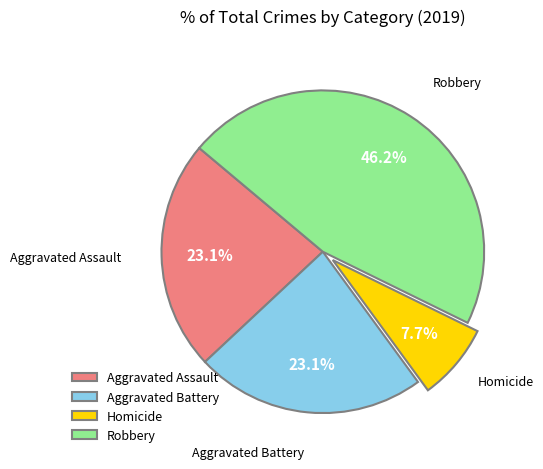

Which slice is the largest?

Robbery